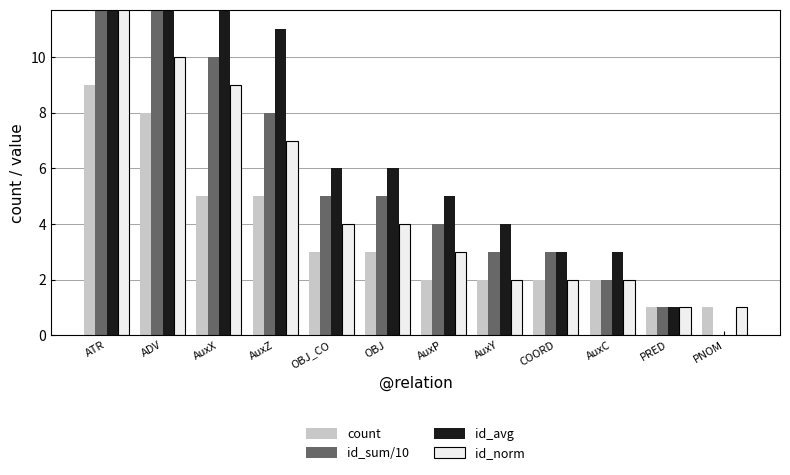

Which series has the largest total across all categories?

id_avg